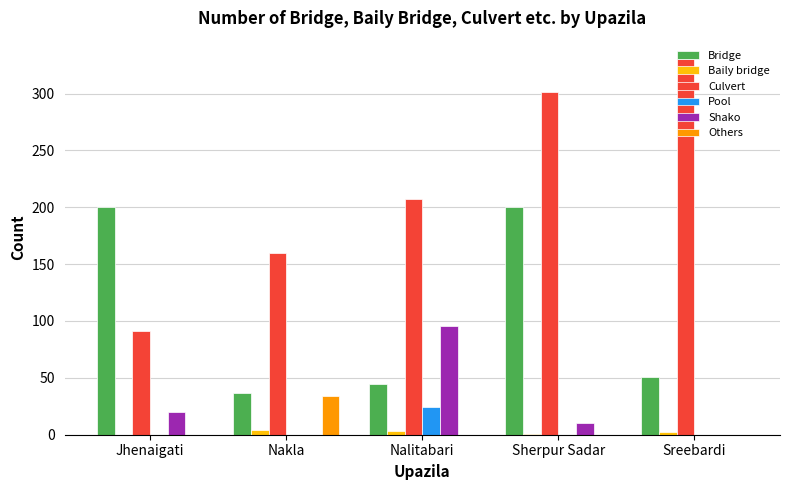

Which category has the highest value in the Culvert series?

Sreebardi